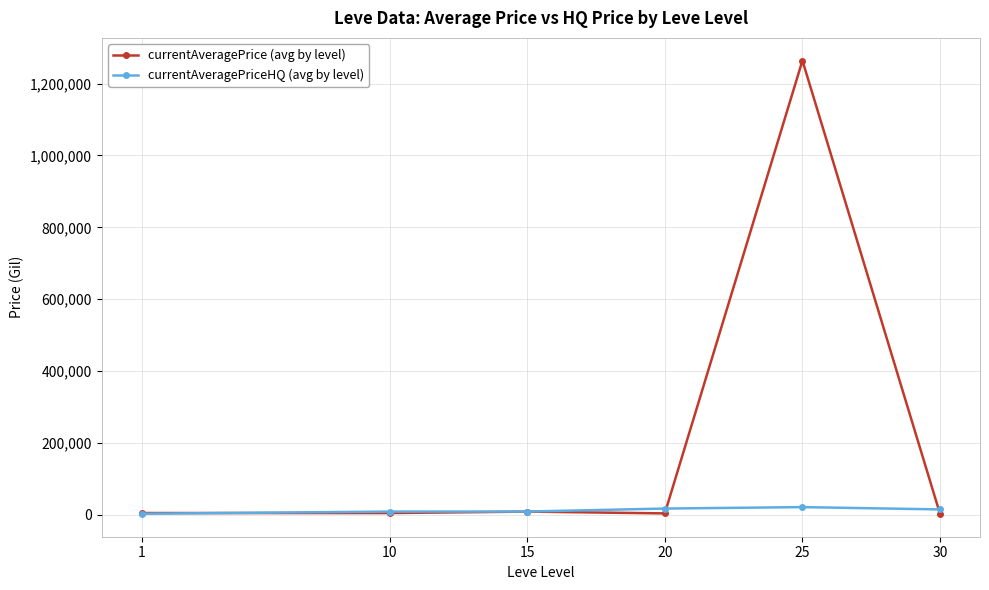

Is the value of currentAveragePriceHQ (avg by level) at 25 greater than the value of currentAveragePrice (avg by level) at 25?

No